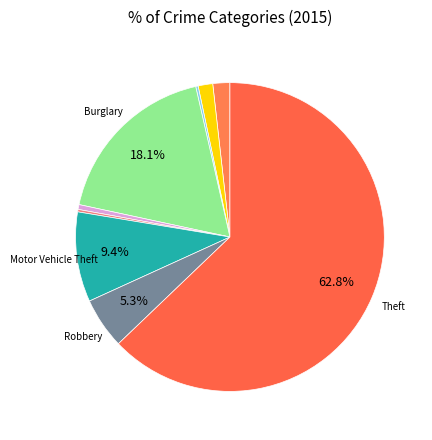

How many slices are in this pie chart?

9